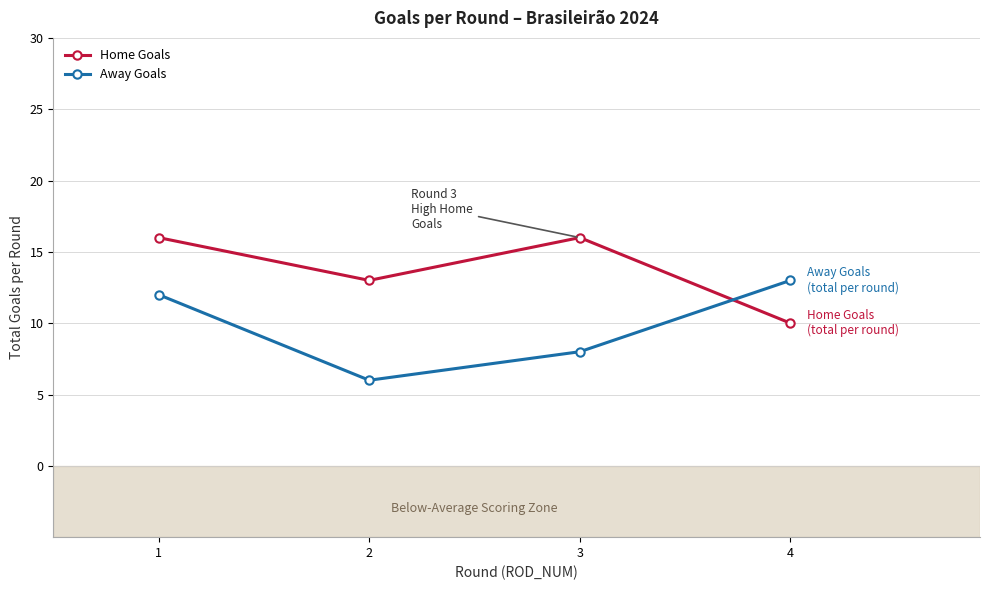

True or false: Home Goals has a value of 4 at 4.

False